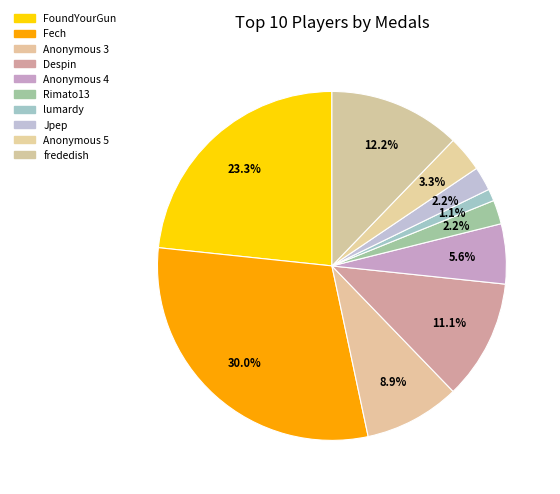

To the nearest percent, what portion does Anonymous 4 represent?

6%